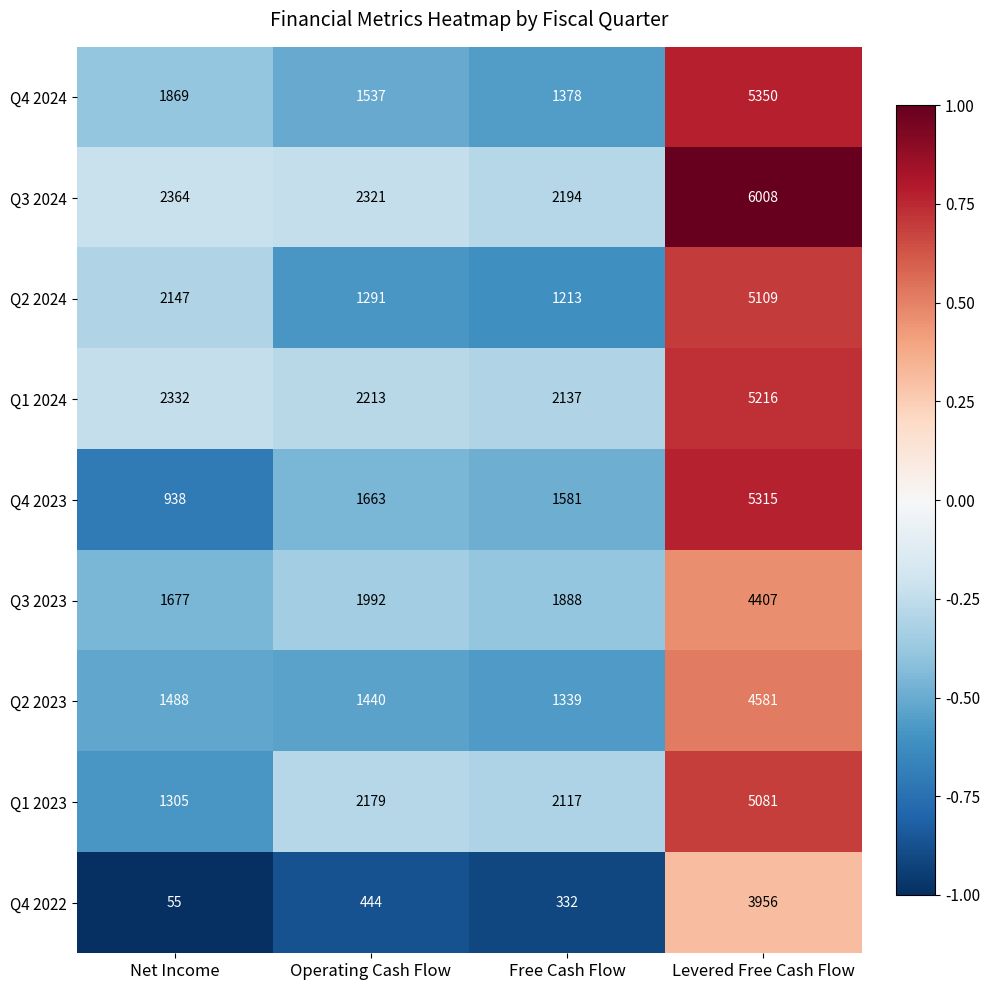

At which label is Q2 2023 closest to 2960?

Net Income